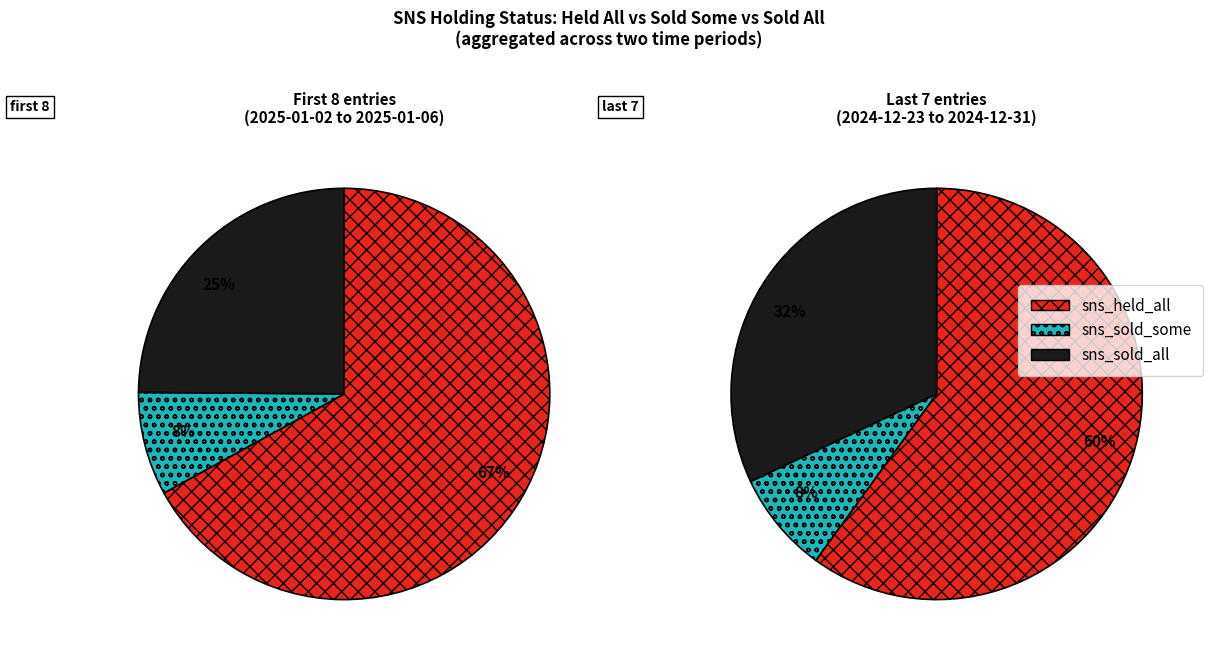

True or false: 4 accounts for 3% of the total.

True